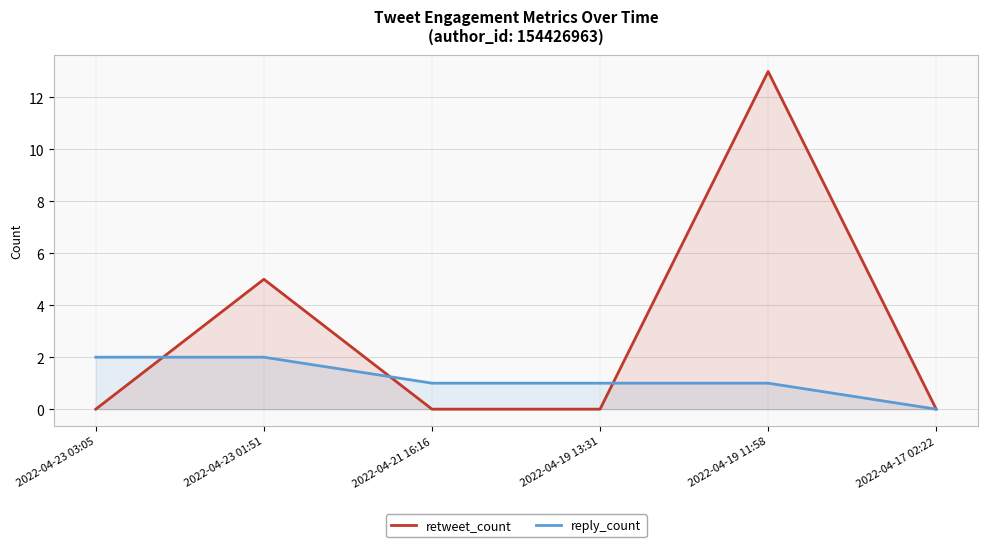

Does the chart display data point markers on the line(s)?

No